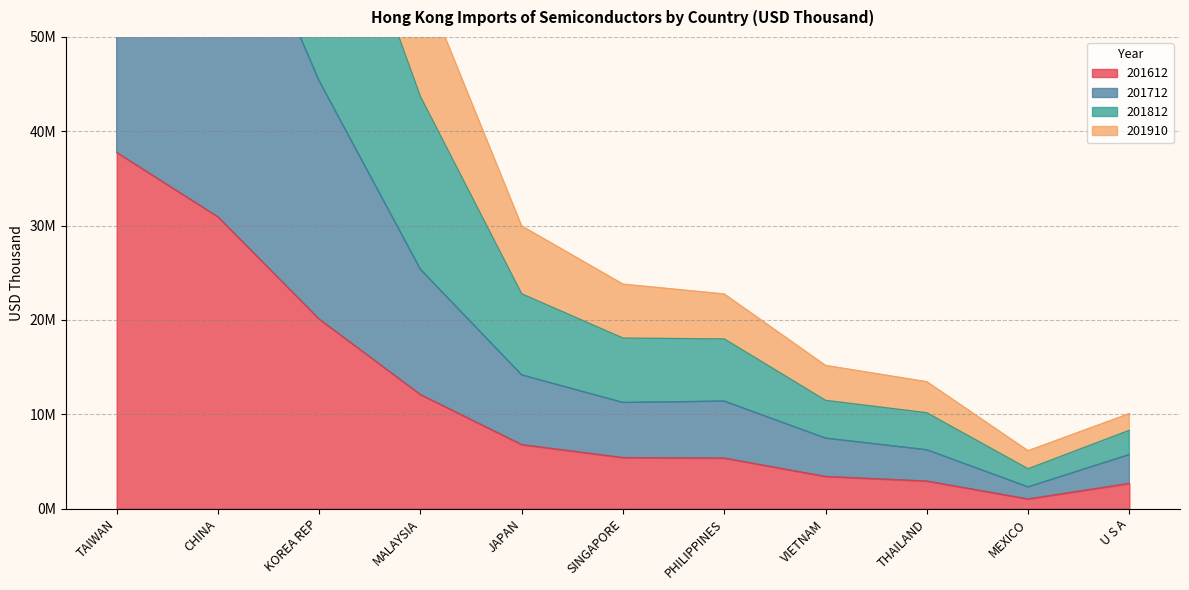

What is the difference between the maximum and minimum values in the 201910 series?

158271462.0